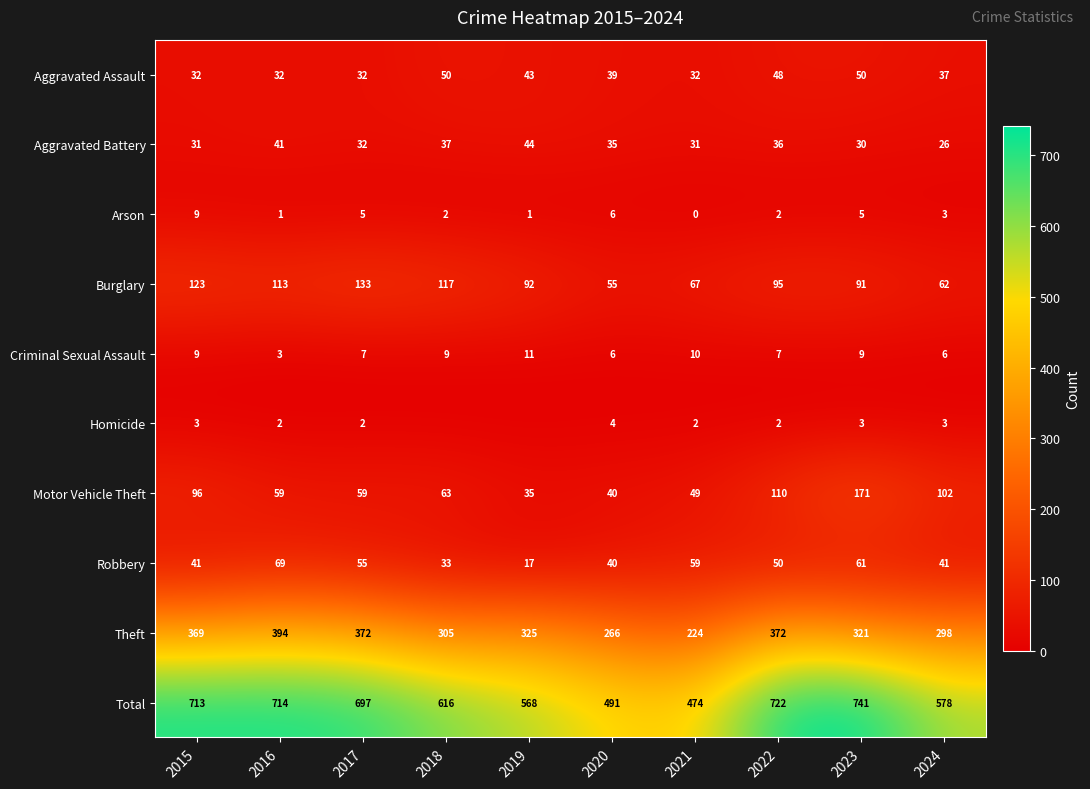

At which label does Theft reach its peak?

2016